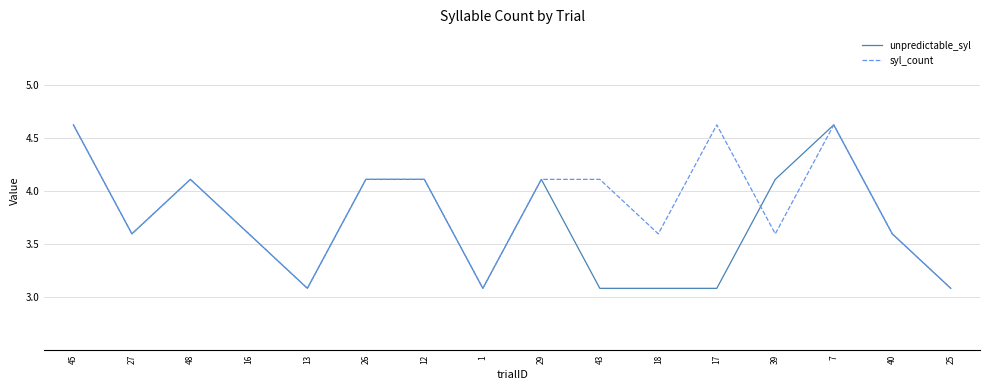

What is the difference between the unpredictable_syl values at 16 and 12?

0.5